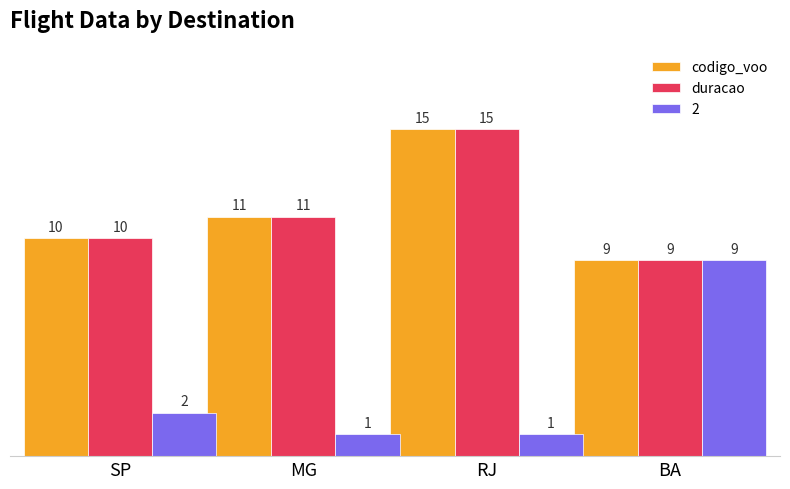

What is the total value across all series at RJ?

31